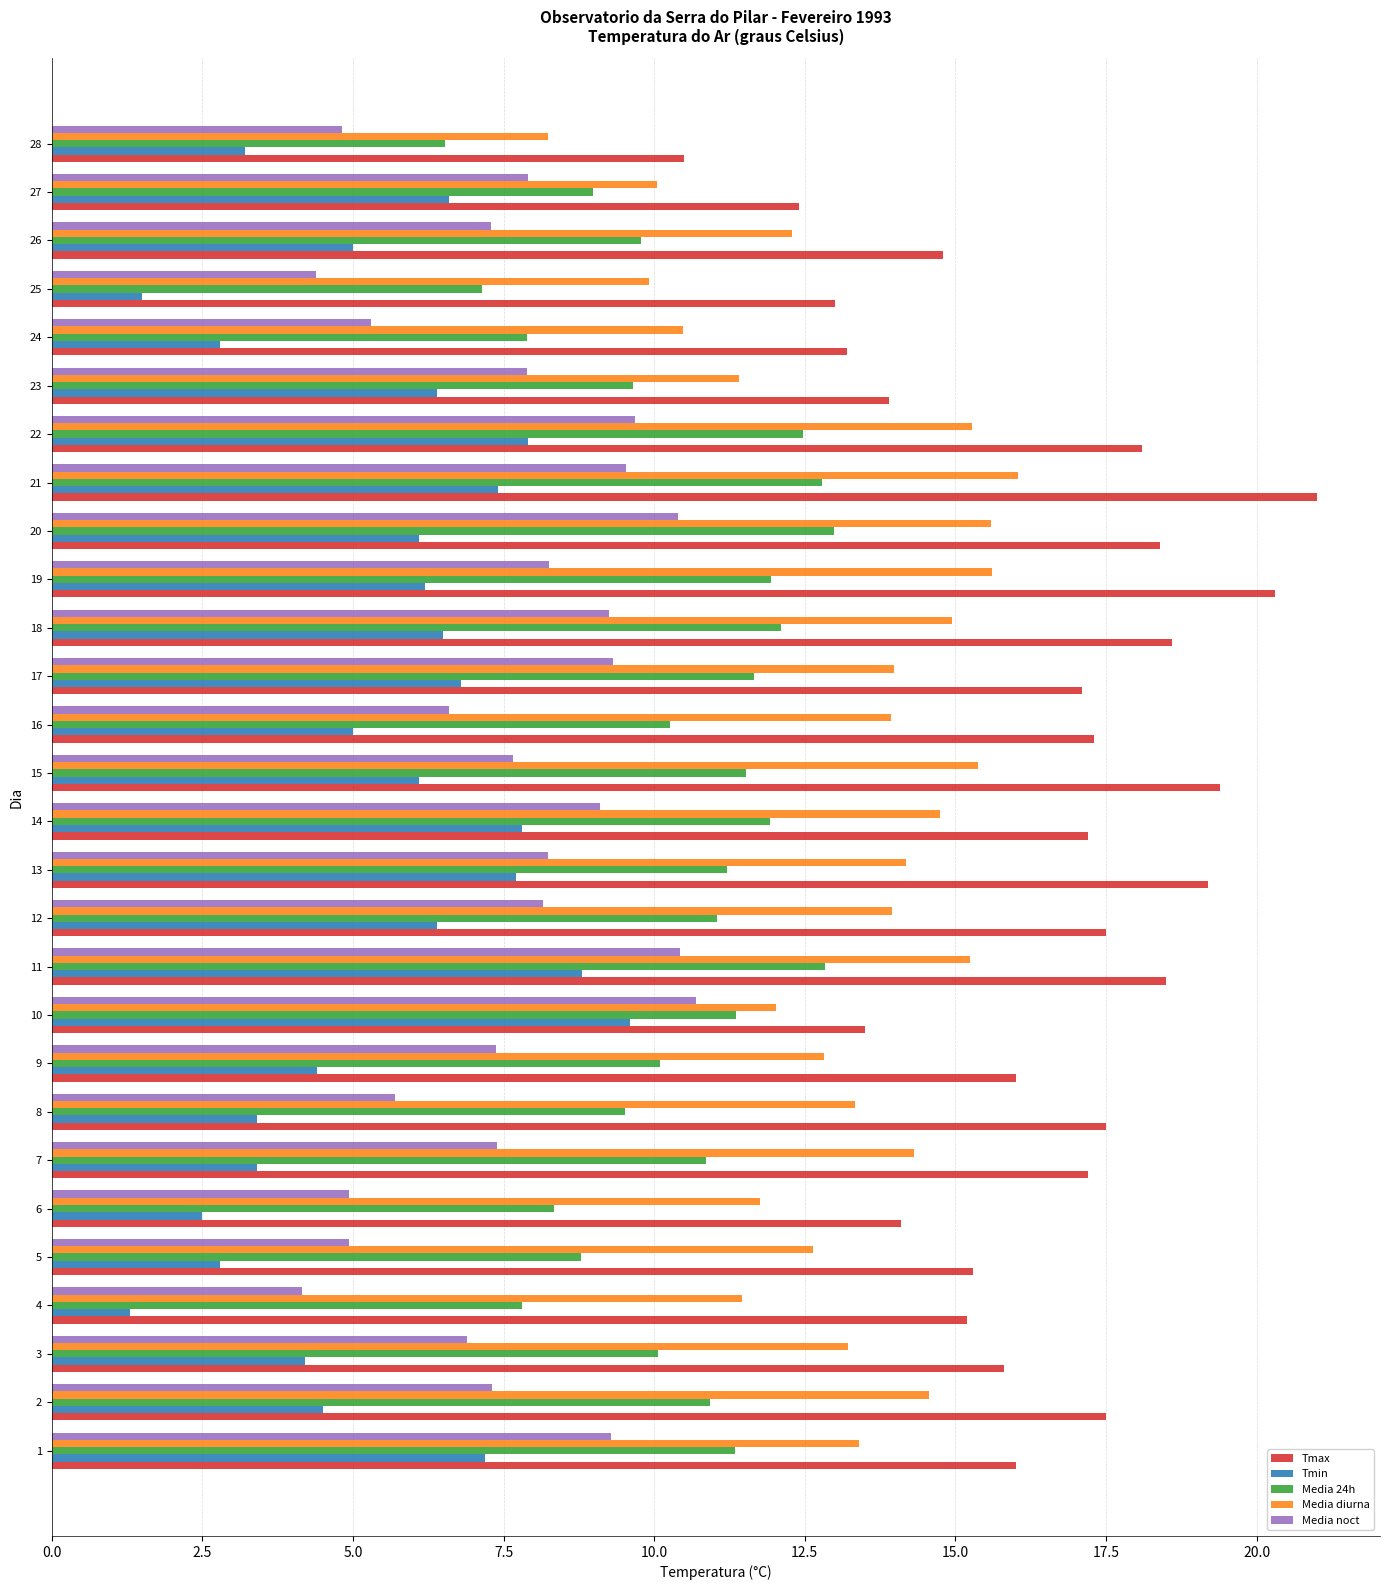

Which series changed the most between 3 and 11?

Tmin